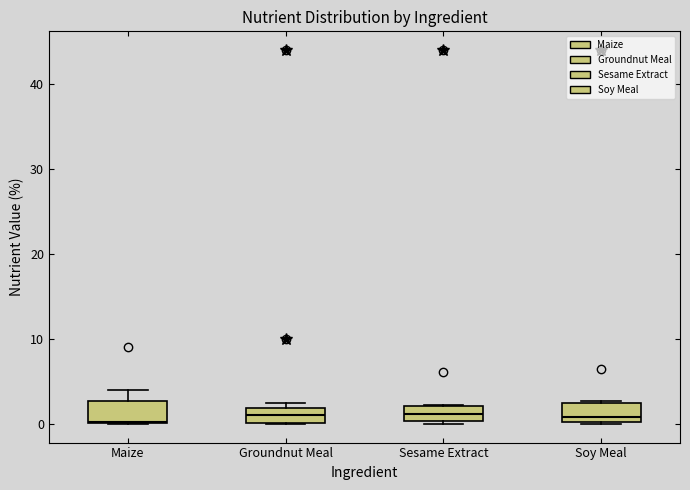

Where does the upper whisker of the box for Maize end on the y-axis? The values are not printed on the chart, so give them approximately, as read against the axis.

4